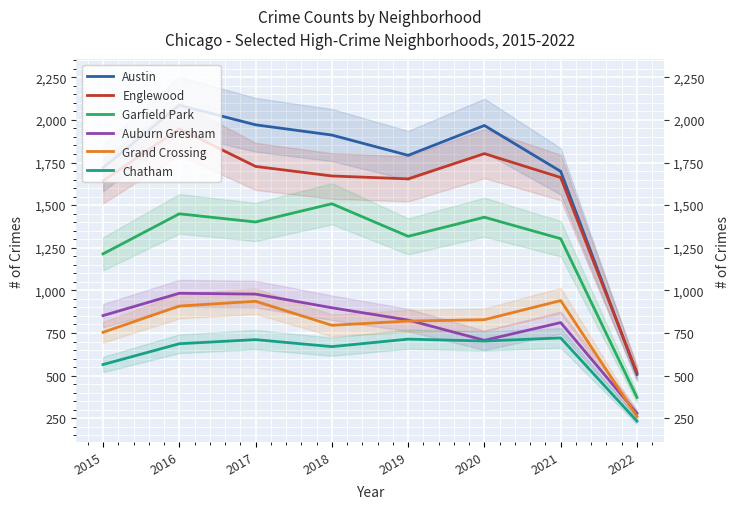

At which category does the chart reach its peak across all series?

2016